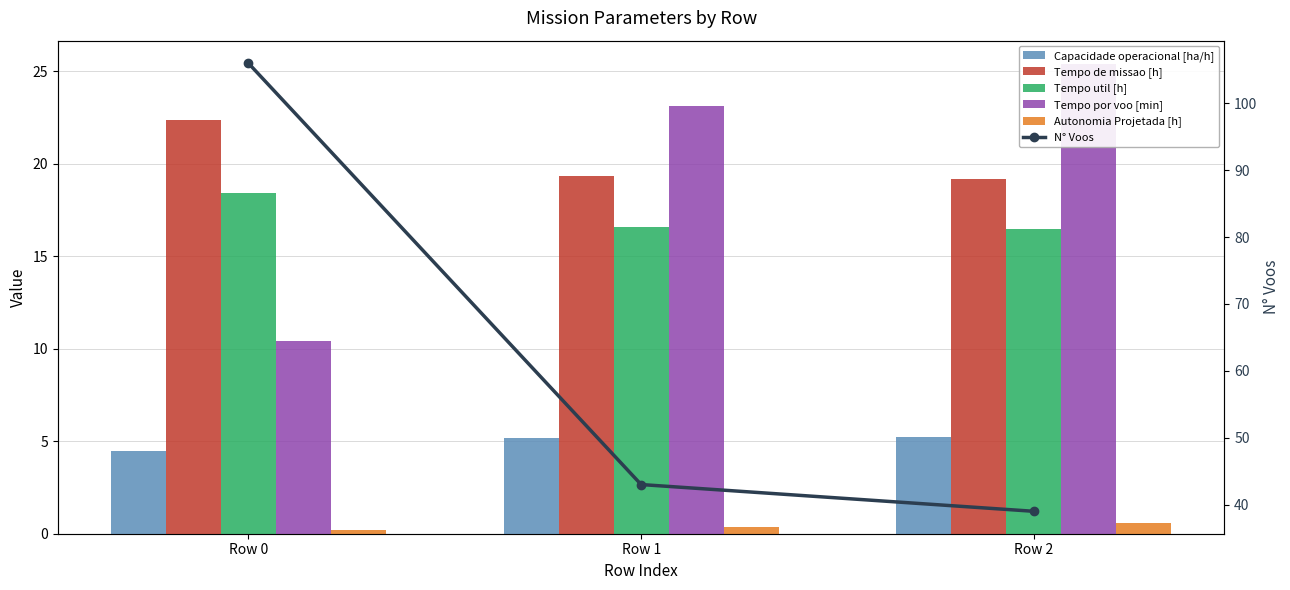

Reading left to right, extract all data points from this chart.

Capacidade operacional [ha/h]: 4.5	5.2	5.2
Tempo de missao [h]: 22.4	19.3	19.2
Tempo util [h]: 18.4	16.6	16.5
Tempo por voo [min]: 10.4	23.1	25.4
Autonomia Projetada [h]: 0.2	0.4	0.6
N° Voos: 106.0	43.0	39.0